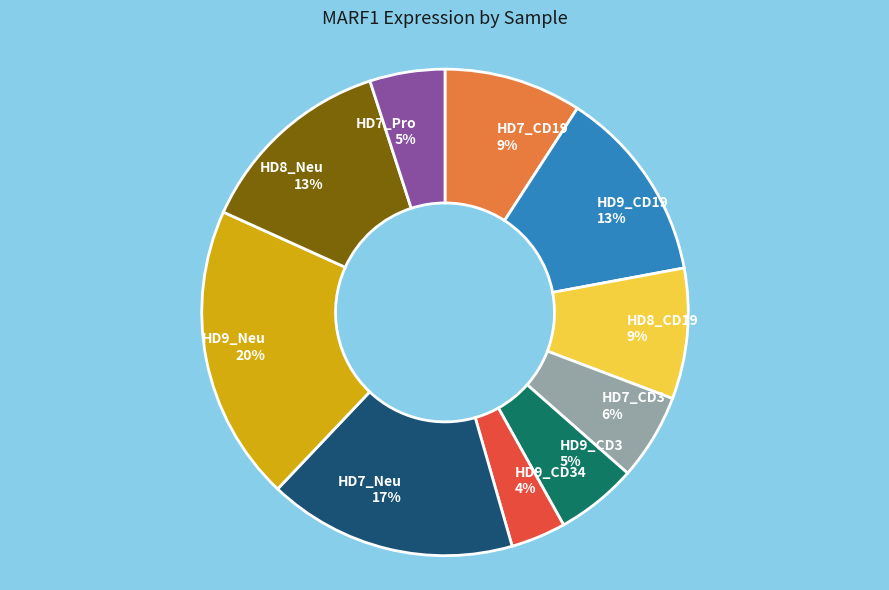

Combined, do HD7_CD19 9% and HD9_CD34 4% account for over 50%?

No